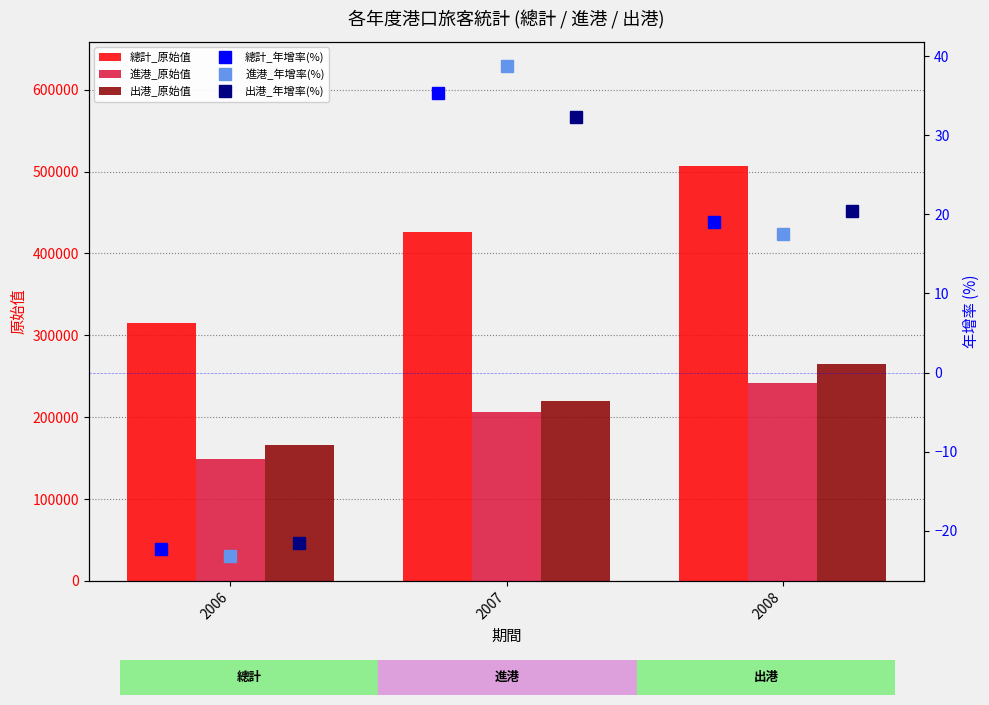

What is the value of the 出港_年增率(%) bar at the 3rd from the left?

20.4